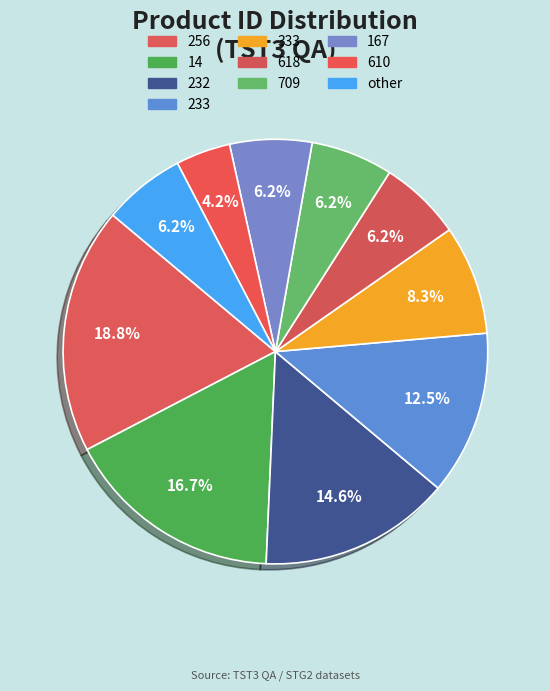

To the nearest percent, what portion does 709 represent?

6%